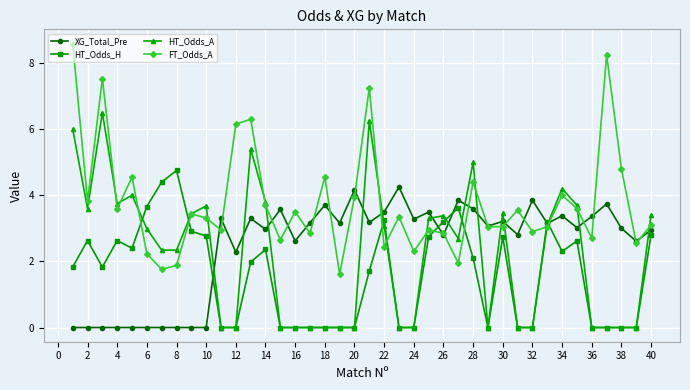

In XG_Total_Pre, how many points are higher than both neighbors (excluding endpoints)?

12